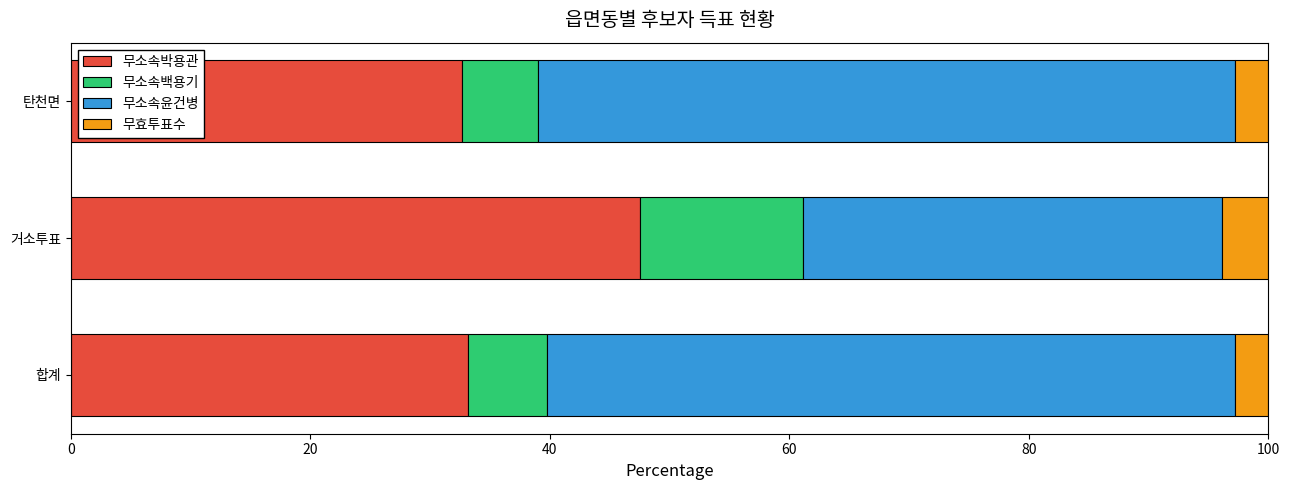

What is the highest value of the 무소속박용관 series?

47.6